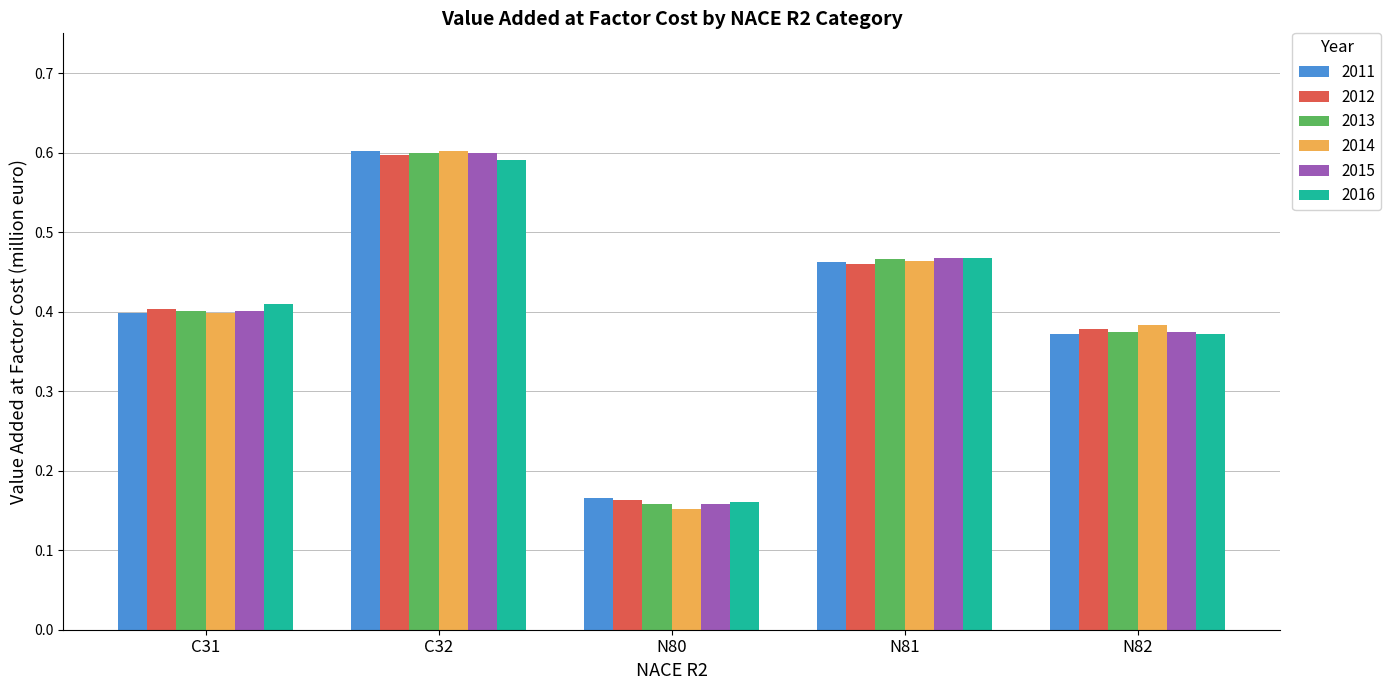

At which category is the sum across all series the highest?

C32